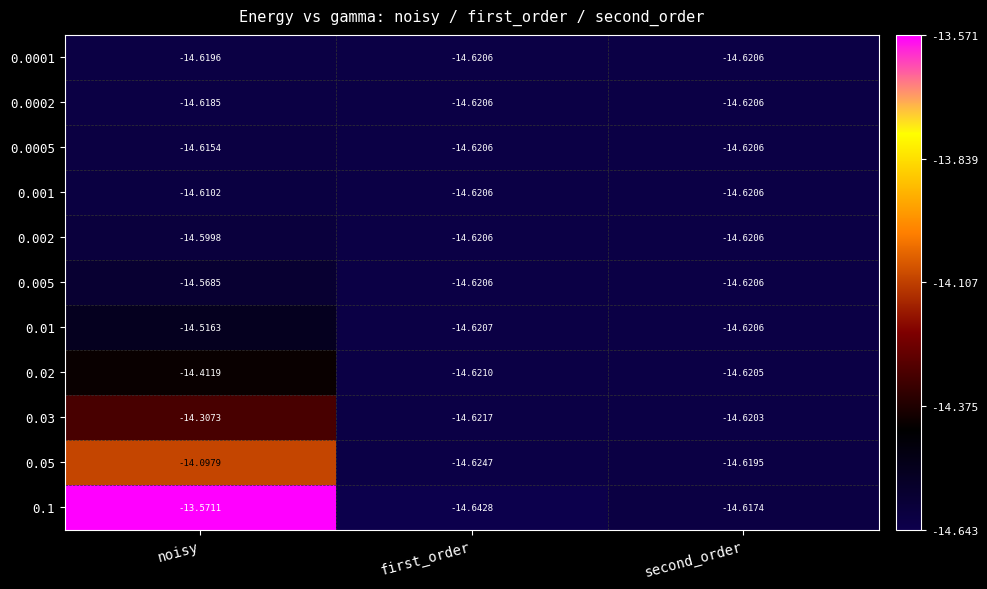

Which label corresponds to the largest value in the chart?

noisy